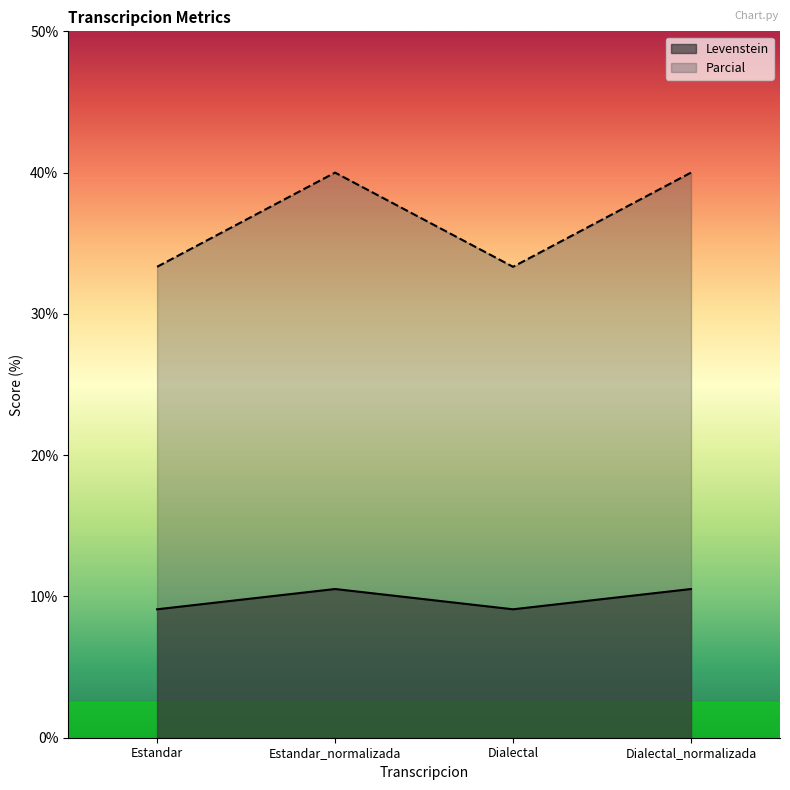

Which has a higher value, Estandar_normalizada or Estandar?

Estandar_normalizada